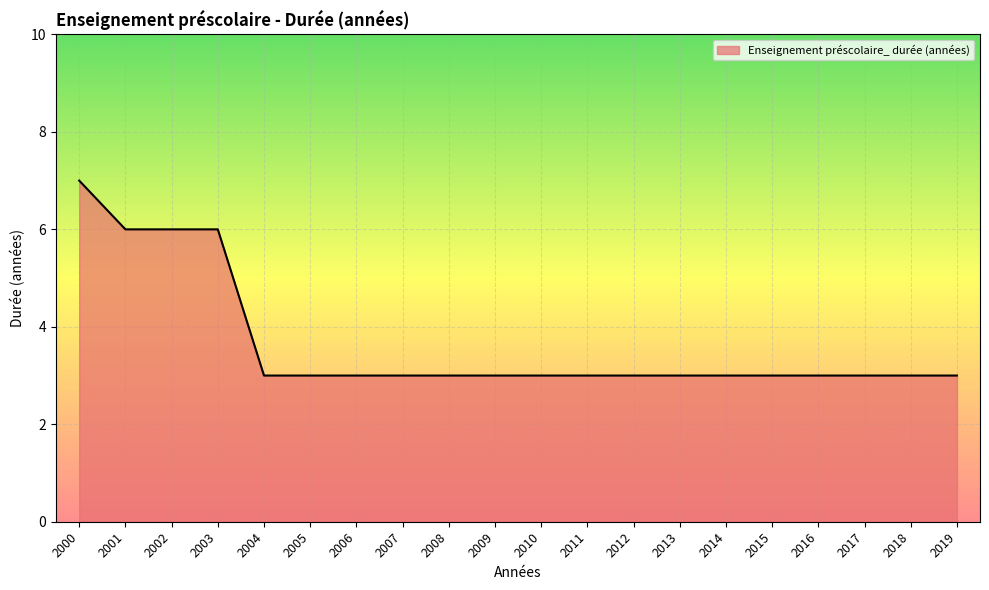

How many distinct data groups are displayed?

1